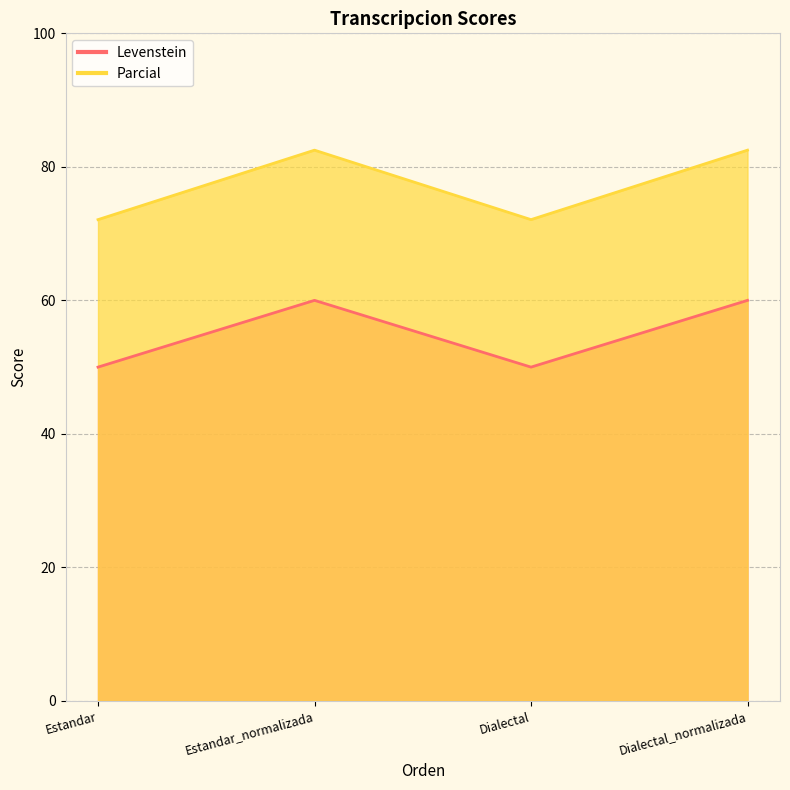

True or false: Levenstein and Parcial intersect in this chart.

False